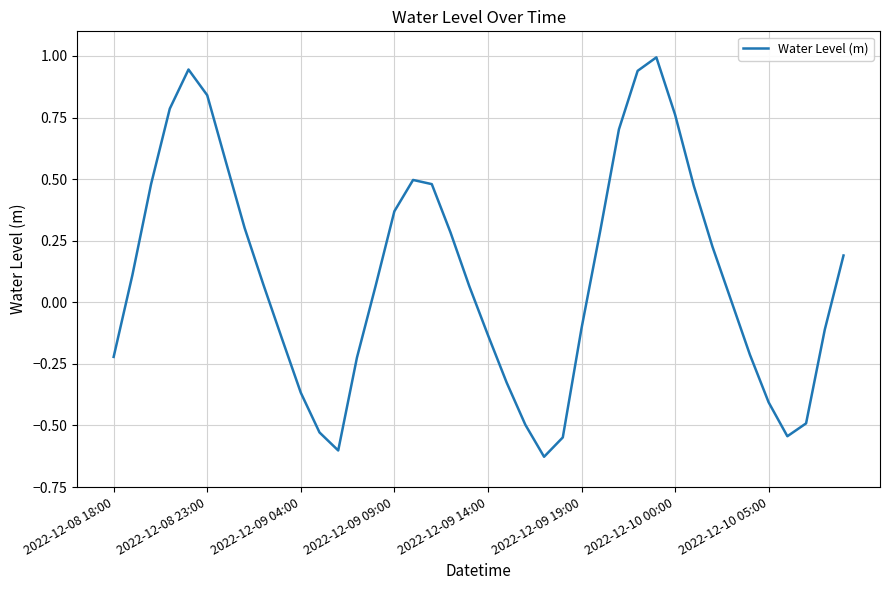

How many interior local peaks (higher than both neighbors) does the data have?

3